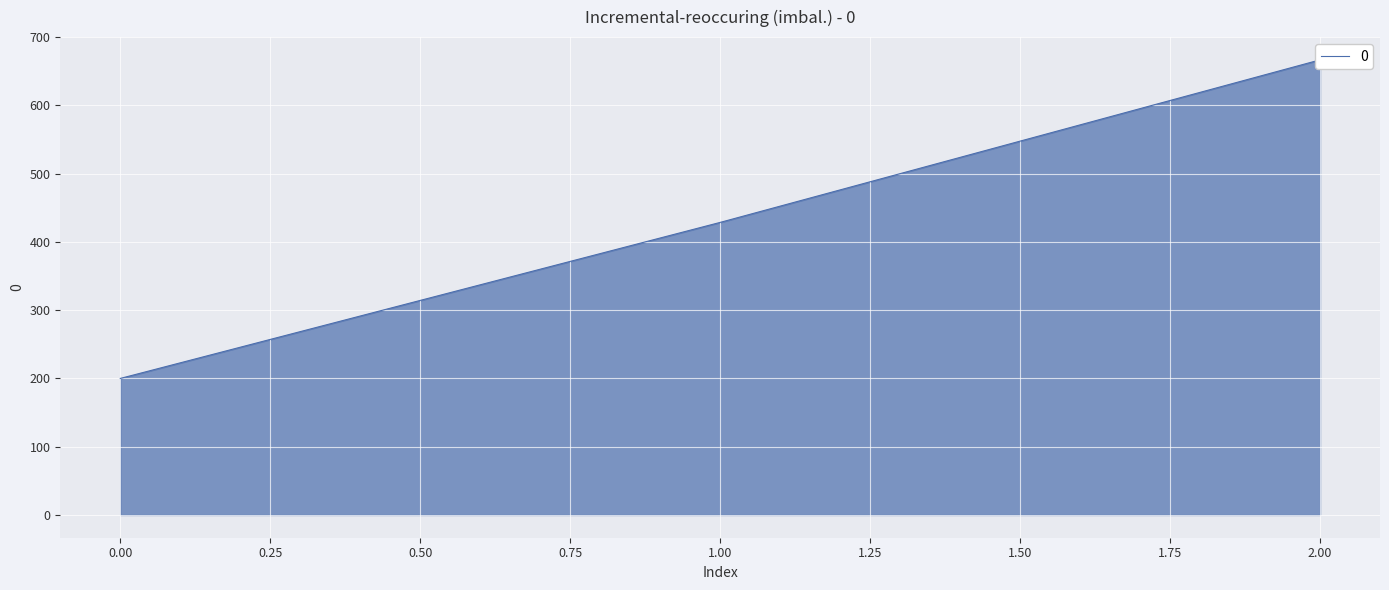

What is the maximum value shown in the chart?

666.7